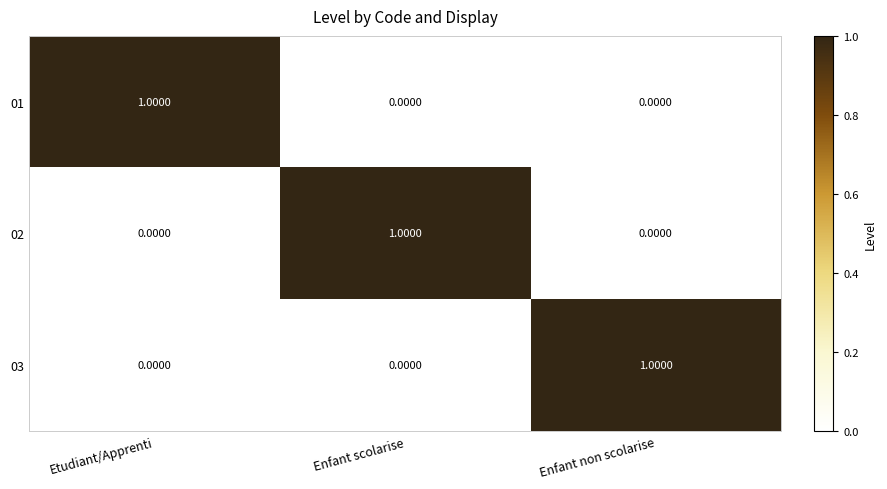

Is the value of 02 at Enfant scolarise greater than the value of 01 at Enfant non scolarise?

Yes